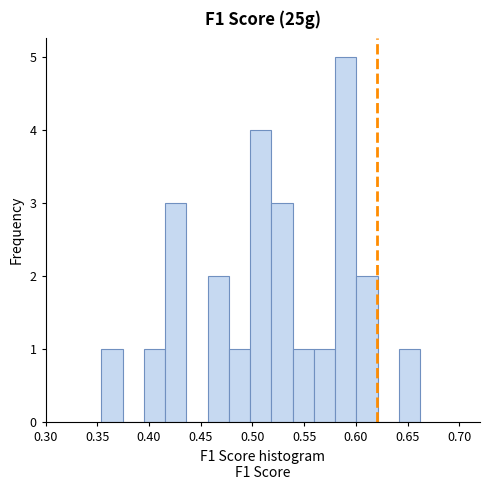

Reading left to right, transcribe this chart: for each bar, give the range it covers on the x-axis and its height. Neither the bar edges nor the heights are printed on the chart, so give them approximately, as read against the axes.

0.355 to 0.375: 1
0.375 to 0.395: 0
0.395 to 0.415: 1
0.415 to 0.435: 3
0.435 to 0.455: 0
0.455 to 0.475: 2
0.475 to 0.500: 1
0.500 to 0.520: 4
0.520 to 0.540: 3
0.540 to 0.560: 1
0.560 to 0.580: 1
0.580 to 0.600: 5
0.600 to 0.620: 2
0.620 to 0.640: 0
0.640 to 0.660: 1